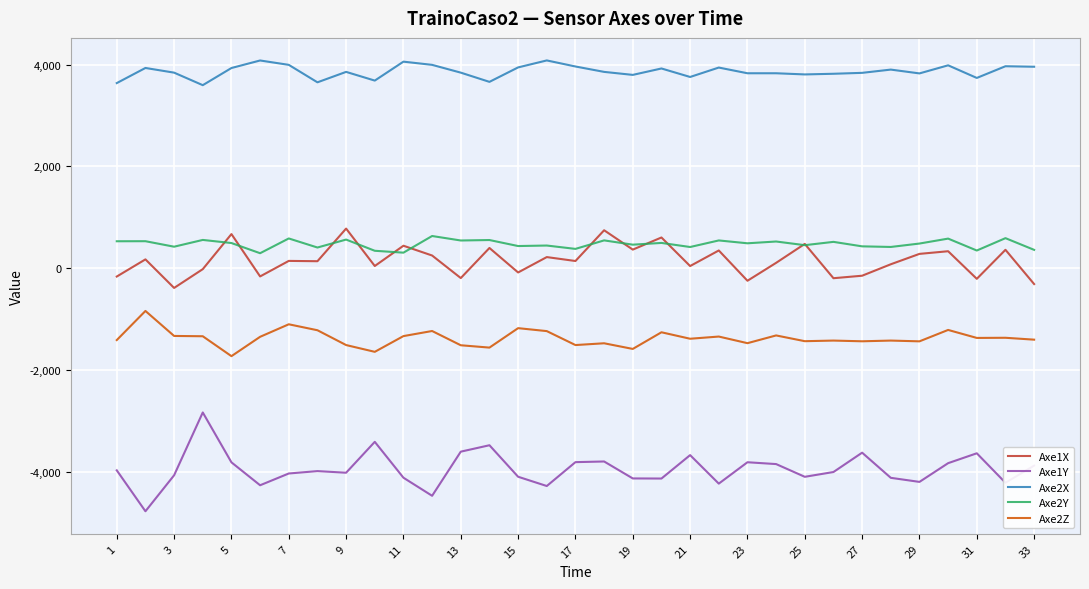

True or false: Axe2Z and Axe1Y cross at least once.

False